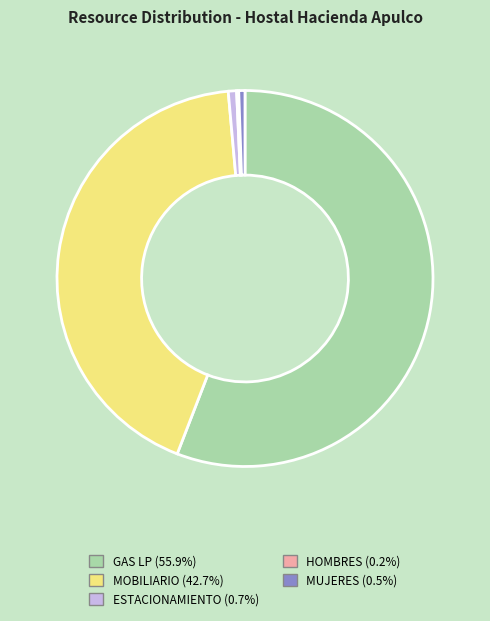

Is the sum of ESTACIONAMIENTO (0.7%) and MOBILIARIO (42.7%) greater than half?

No